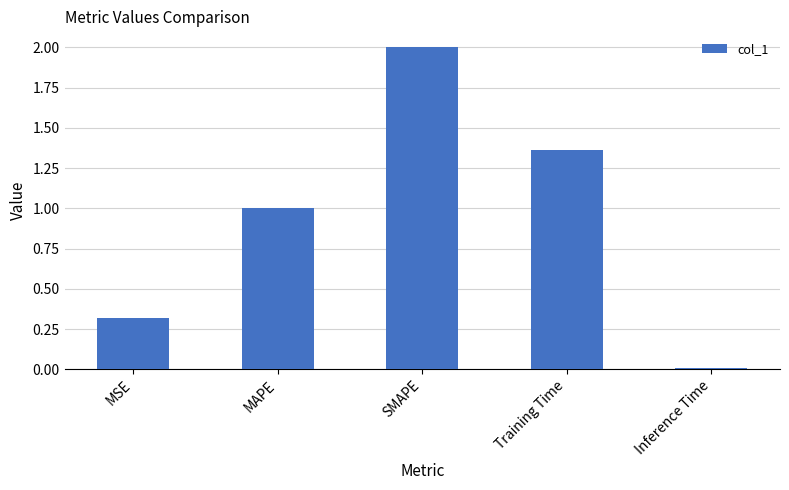

List the labels in order of value, largest first.

SMAPE, Training Time, MAPE, MSE, Inference Time